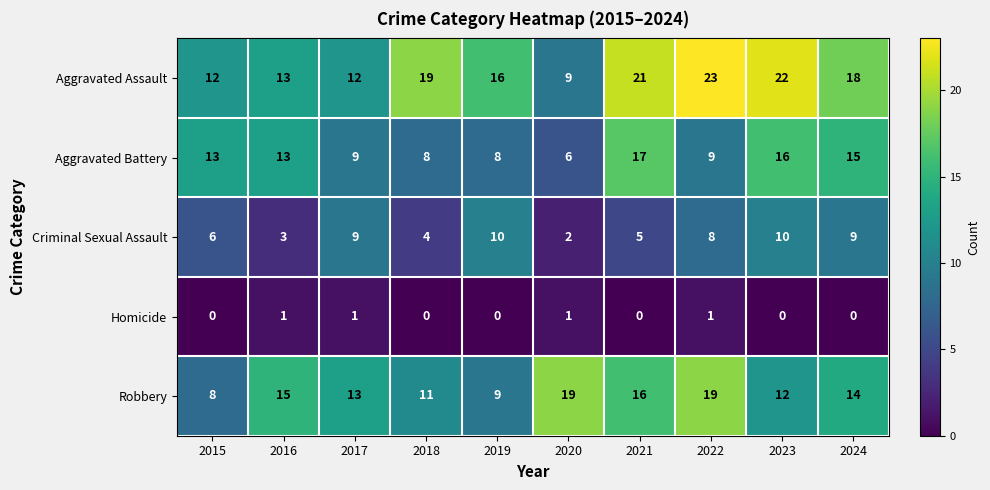

Which series changed the most between 2015 and 2023?

Aggravated Assault